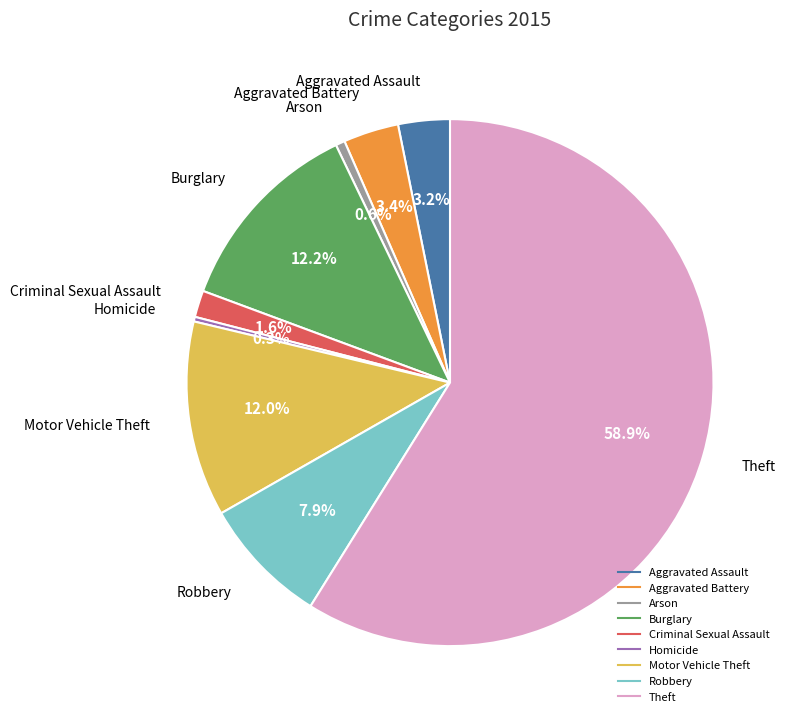

What percentage do Motor Vehicle Theft and Homicide together represent?

12.3%